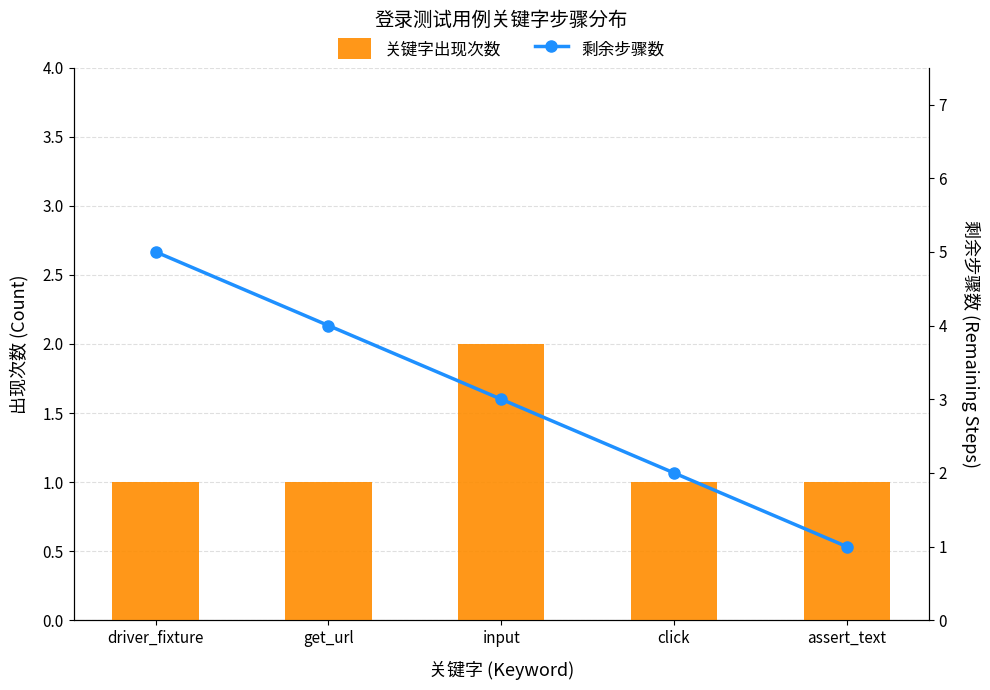

How many 关键字出现次数 values are between 1 and 2?

5